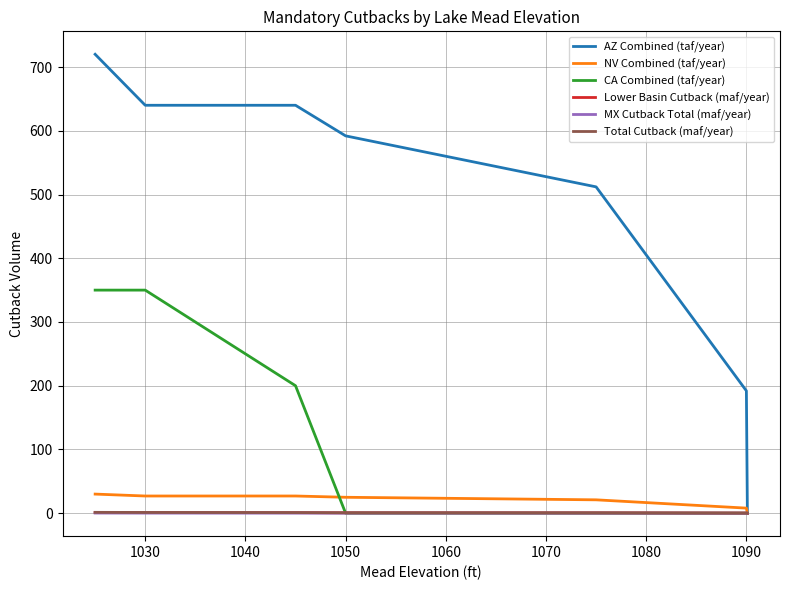

What is the difference between the second highest and second lowest values in the Total Cutback (maf/year) series?

0.9